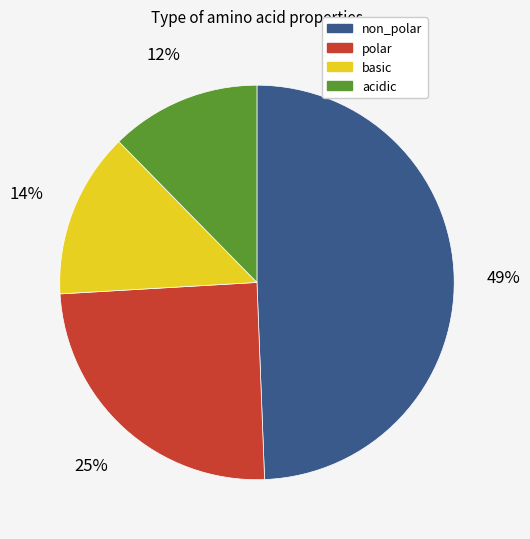

Combined, do basic and acidic account for over 50%?

No